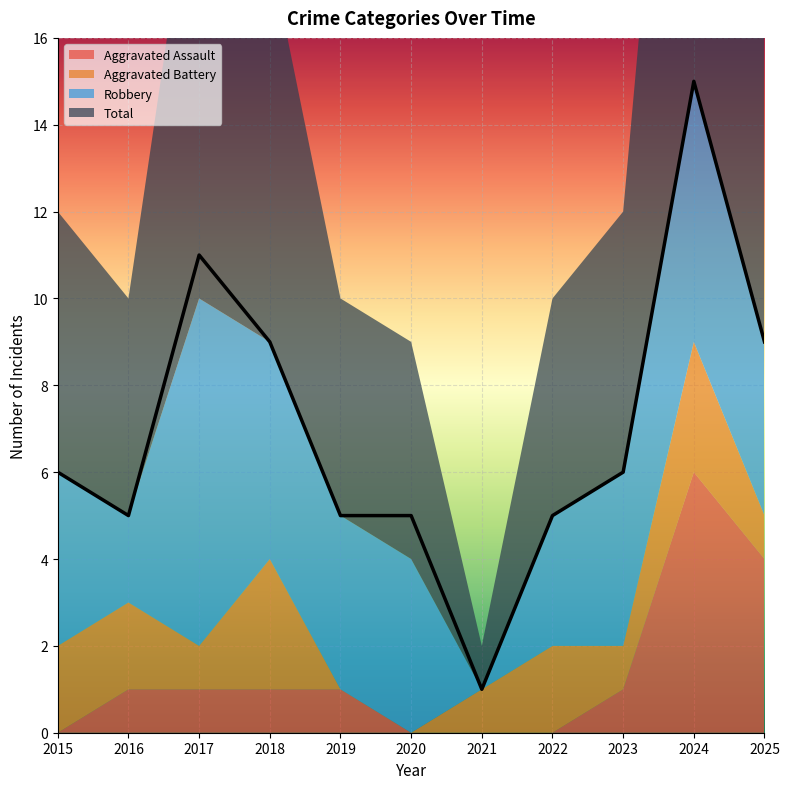

Between which two adjacent categories do Aggravated Battery and Robbery first intersect?

2020 and 2021